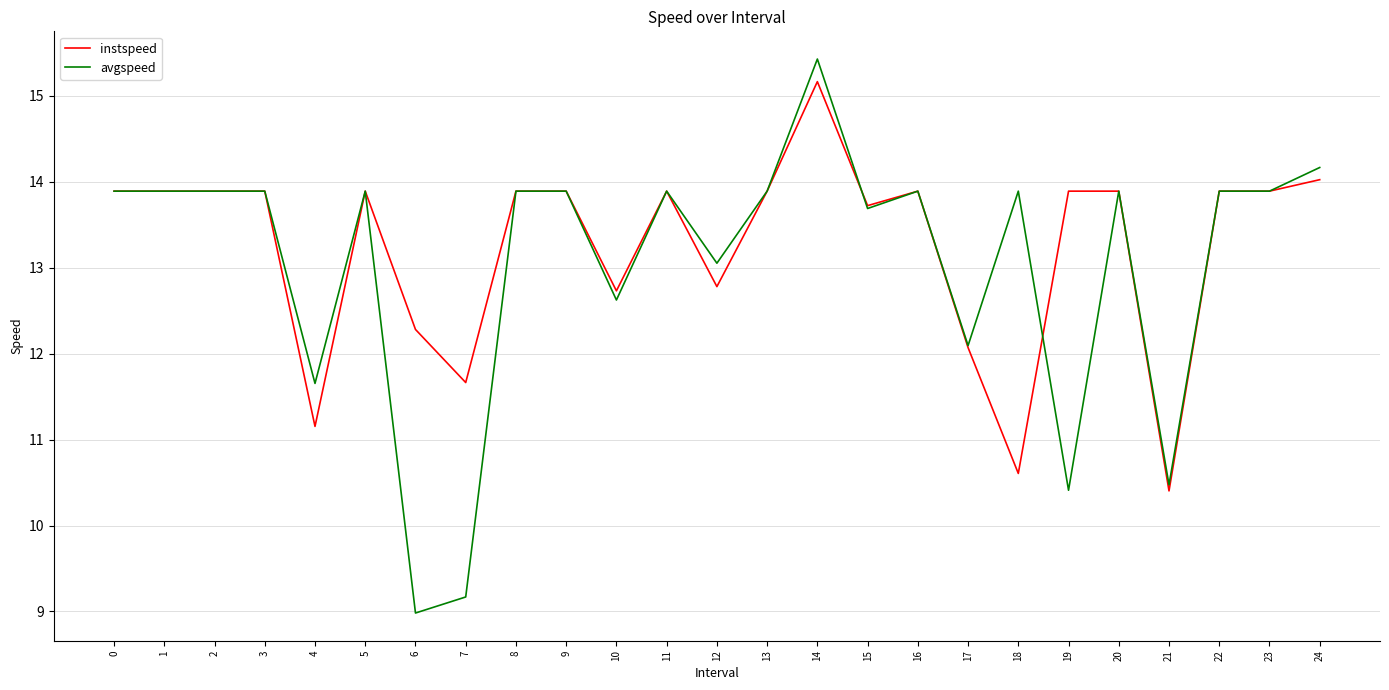

The avgspeed series shows 14.0 at 6. True or false?

False